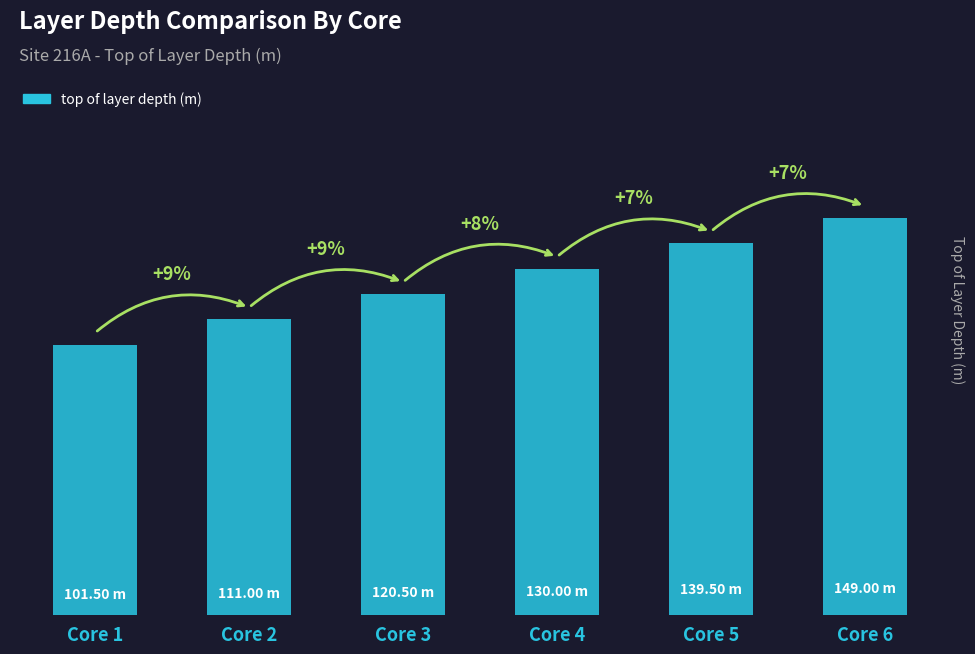

Rank the categories by value from lowest to highest.

Core 1, Core 2, Core 3, Core 4, Core 5, Core 6